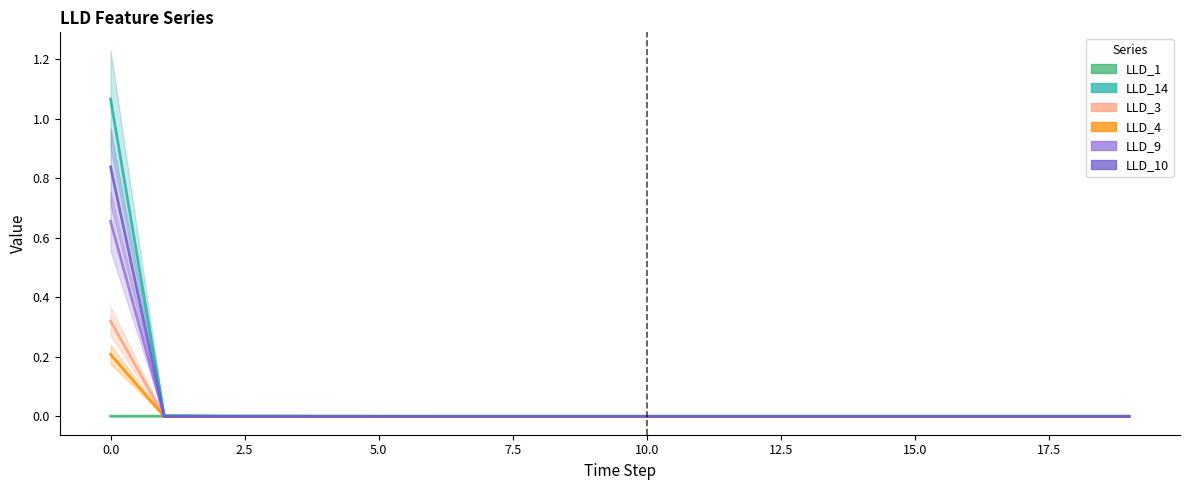

True or false: LLD_9 has more than 2 interior local peaks.

False